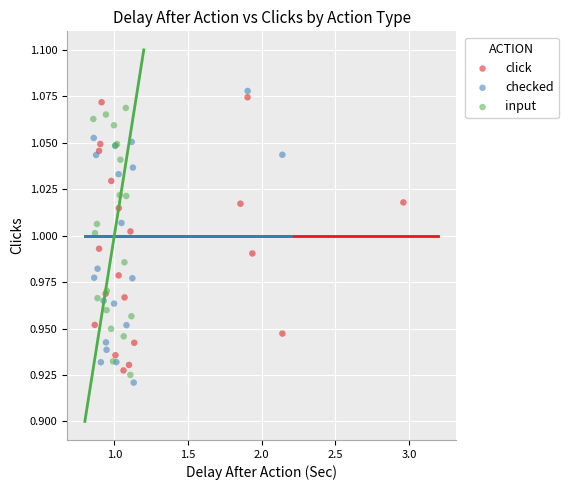

Which series reaches the minimum Y coordinate?

checked